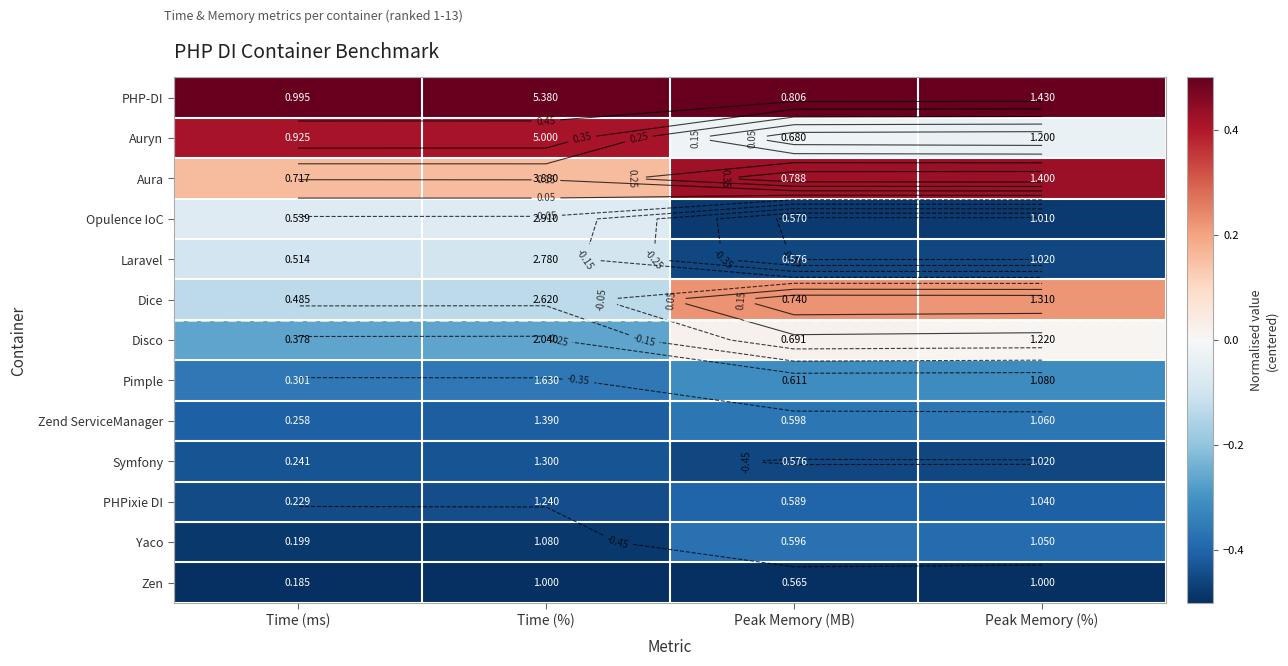

What is the difference between the maximum and minimum values in the Zend ServiceManager series?

0.1